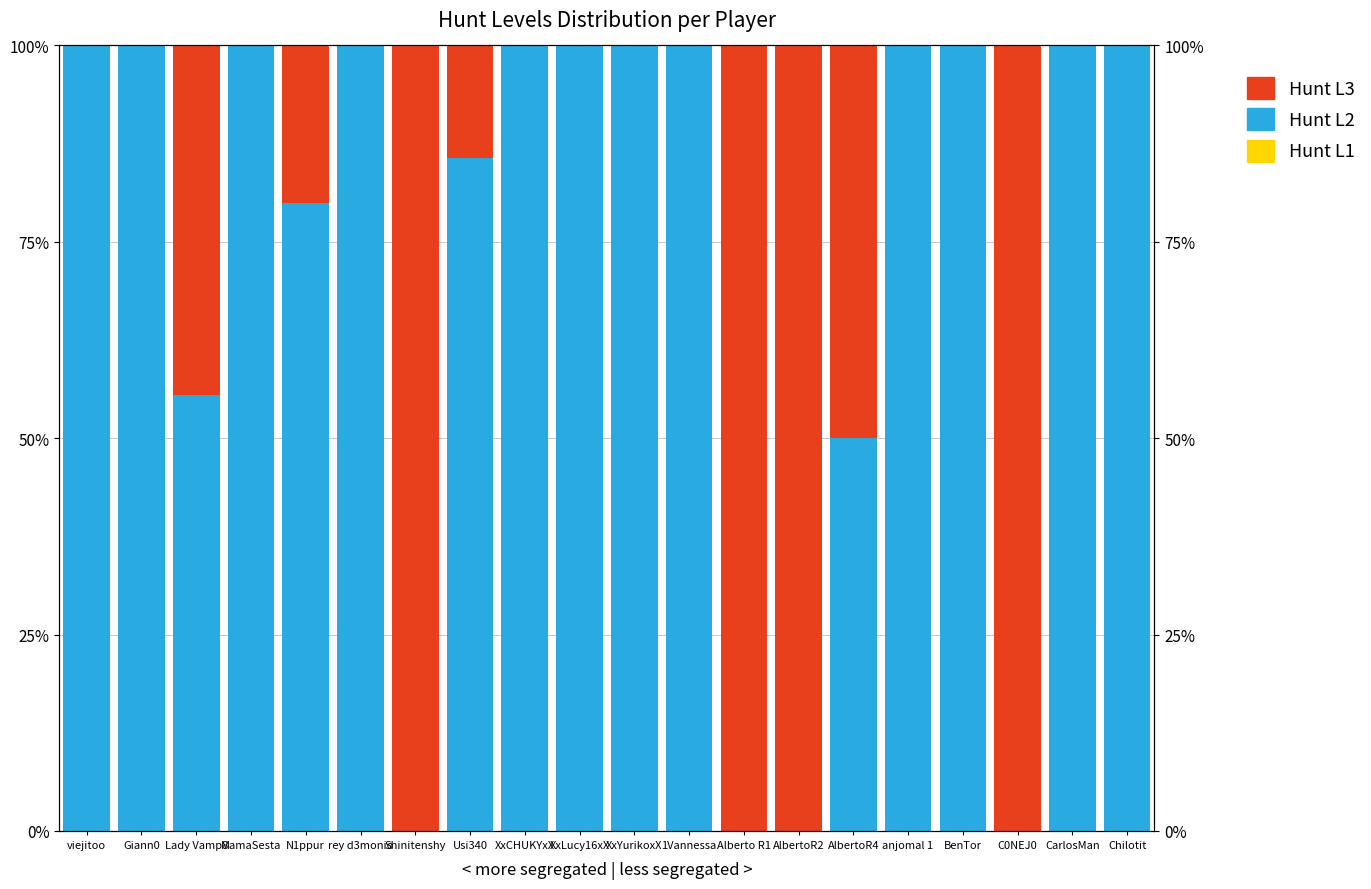

Which series has the largest total across all categories?

L2 (Hunt)